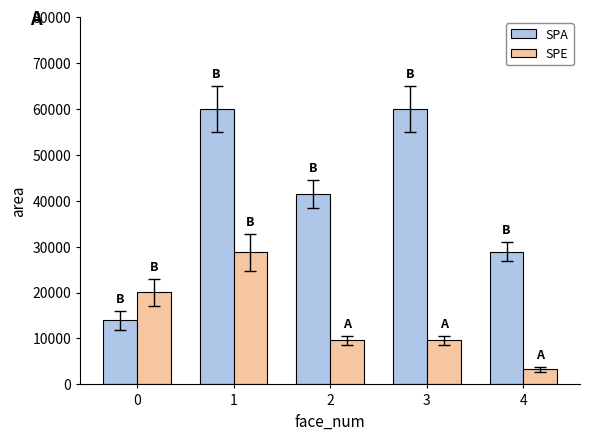

What is the greatest value displayed?

60025